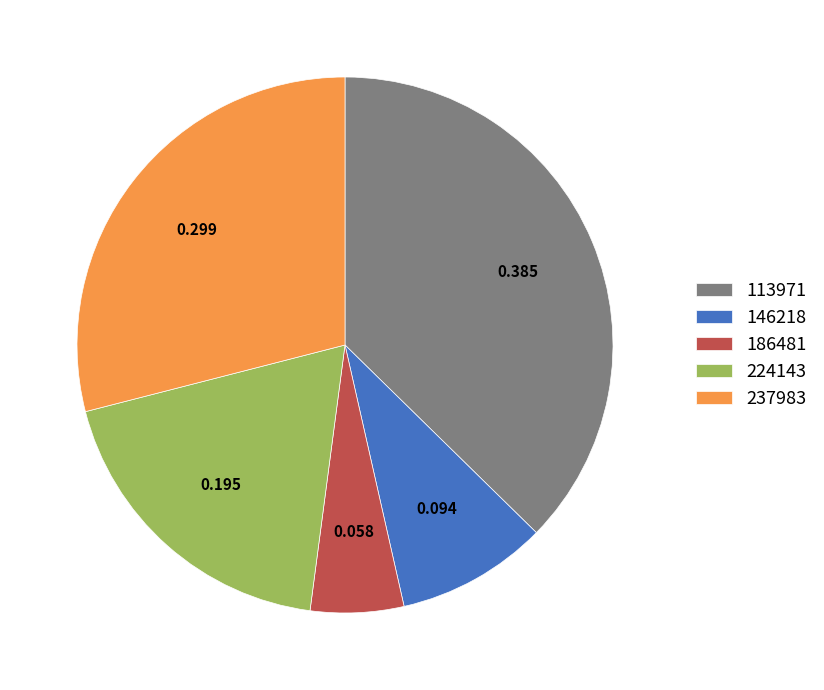

Is the sum of 146218 and 113971 greater than half?

No